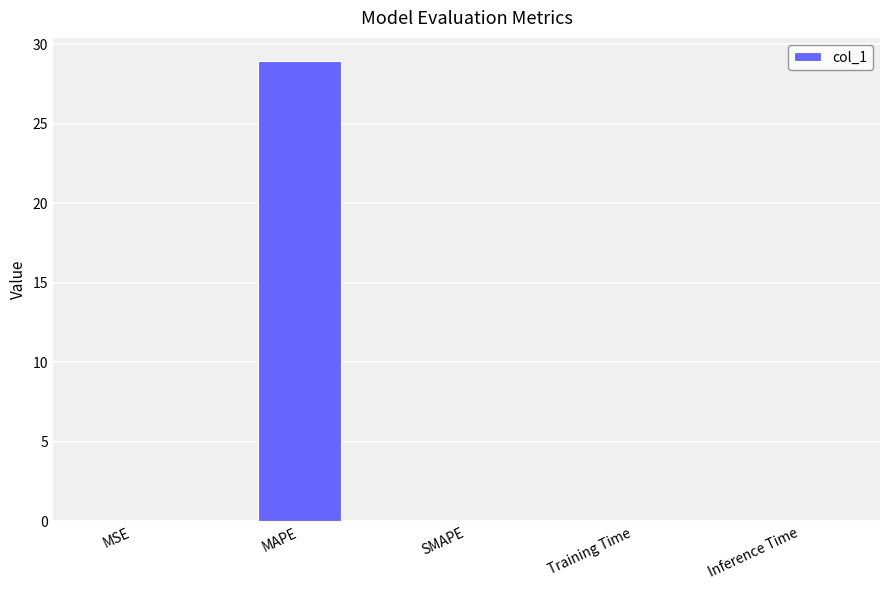

Are the bars horizontal?

No